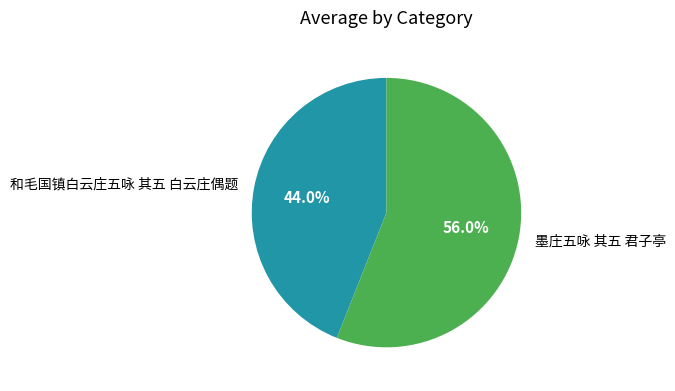

What percentage is the 墨庄五咏 其五 君子亭 slice, to the nearest percent?

56%